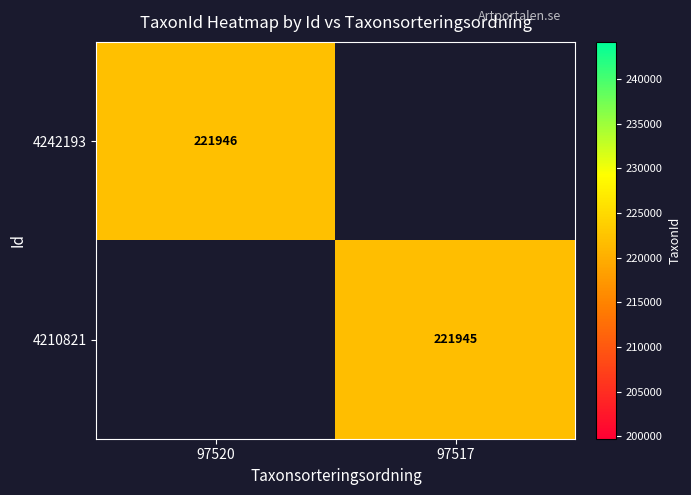

The value of 4242193 at 97520 is 379980.7. True or false?

False